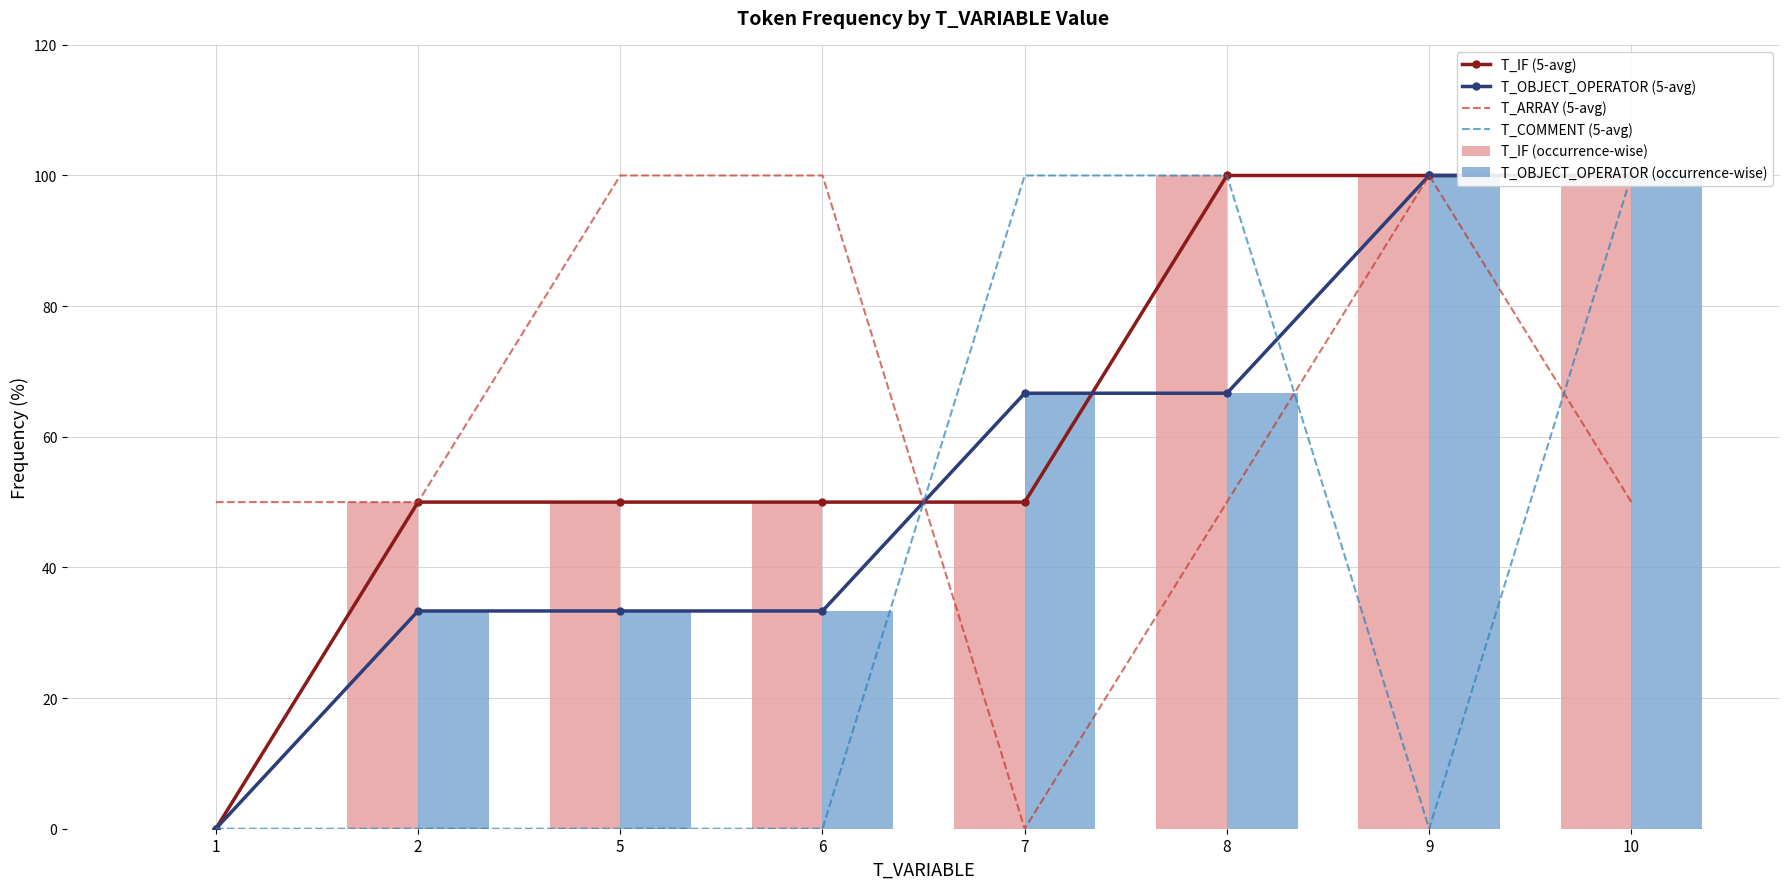

How many data points in T_OBJECT_OPERATOR (occurrence-wise) are above 66?

4